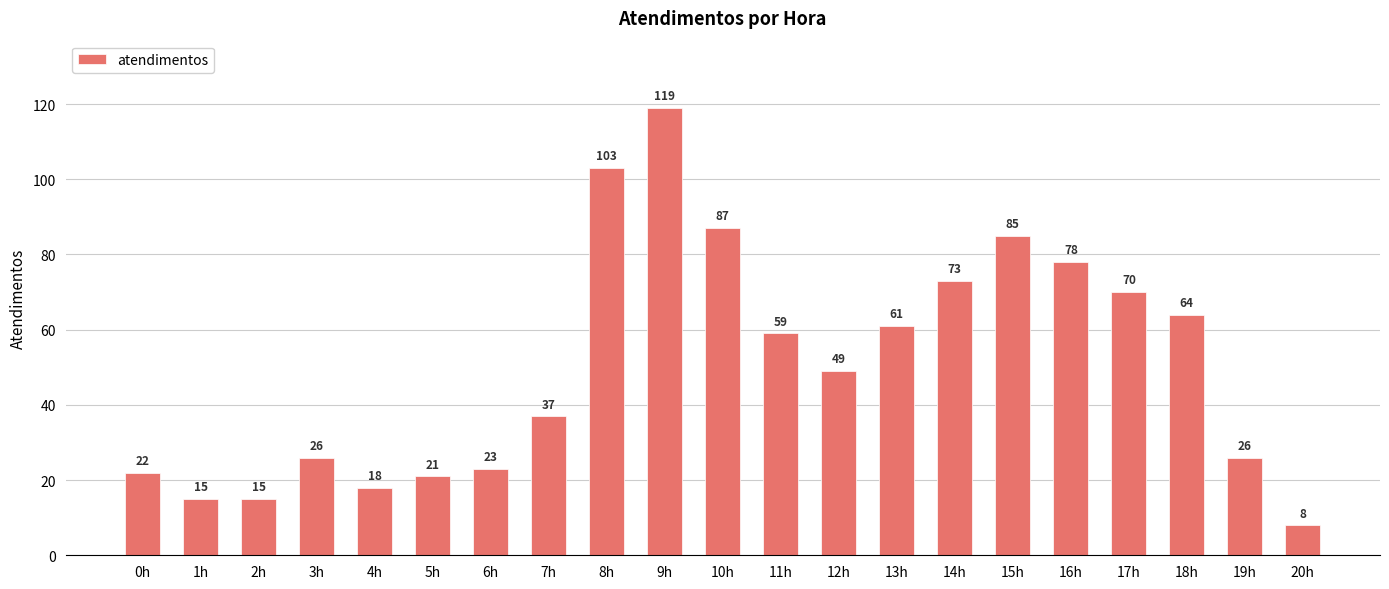

What is the maximum value shown in the chart?

119